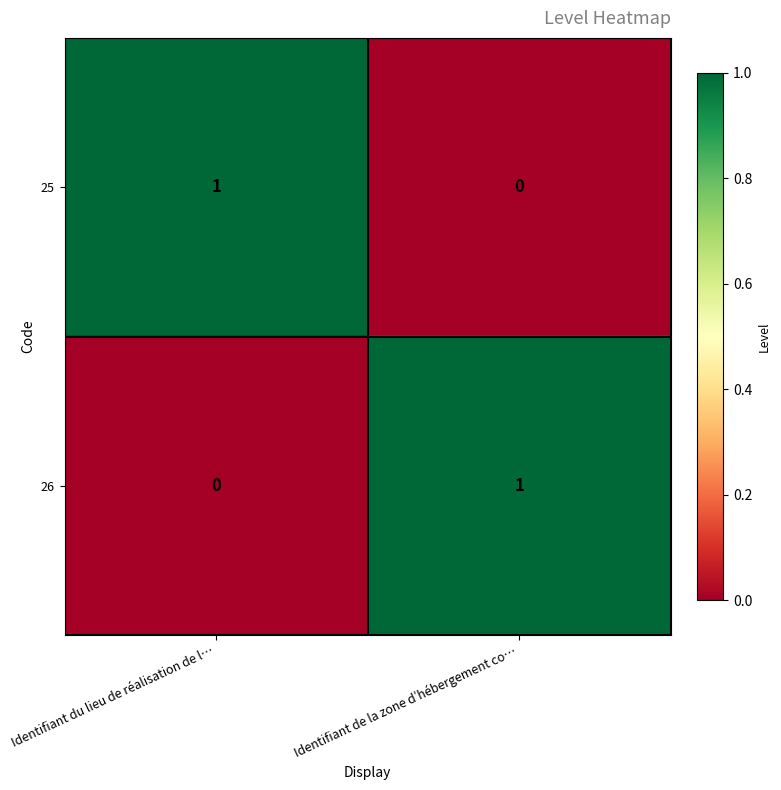

At which label does 25 reach its peak?

Identifiant du lieu de réalisation de l…